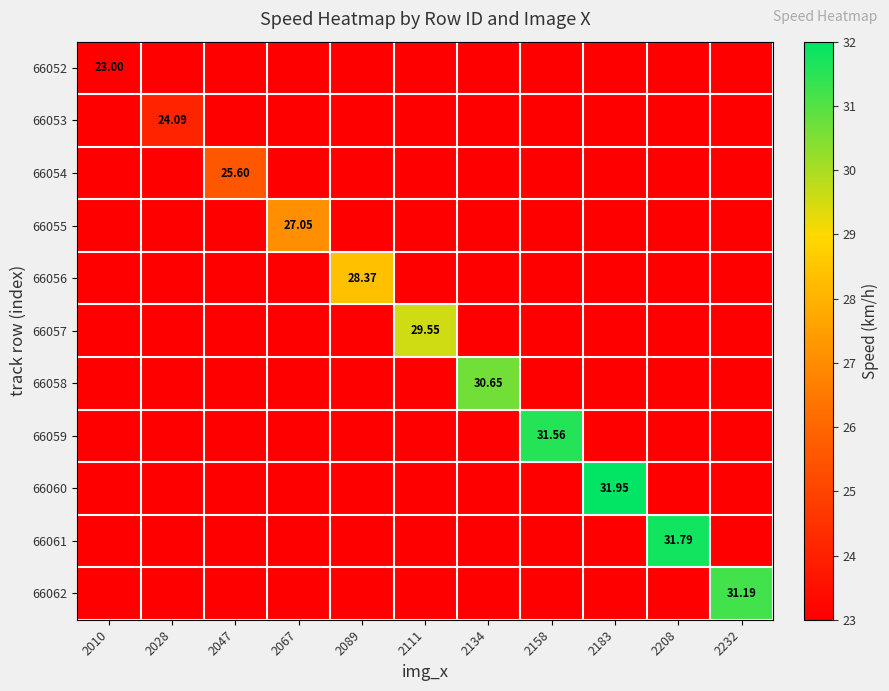

What is the smallest value displayed?

23.0